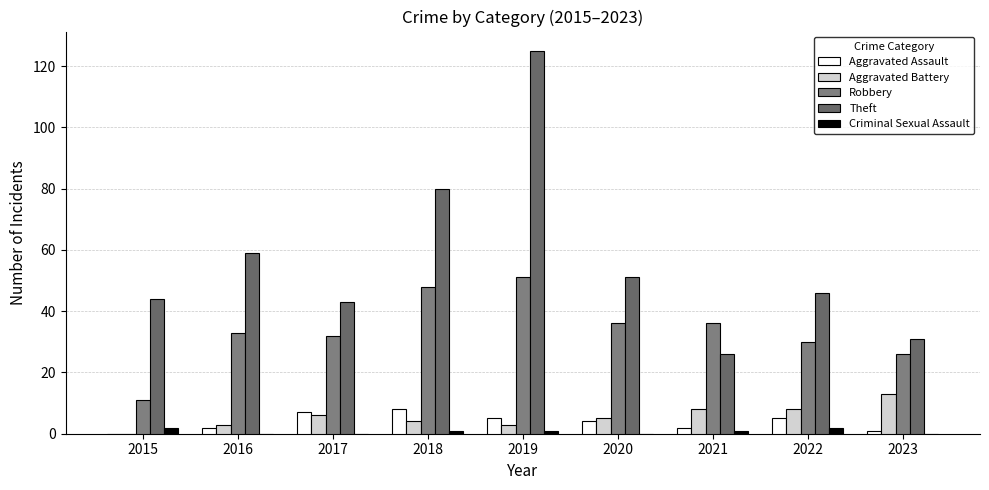

What is the difference between the highest and lowest values at 2022?

44